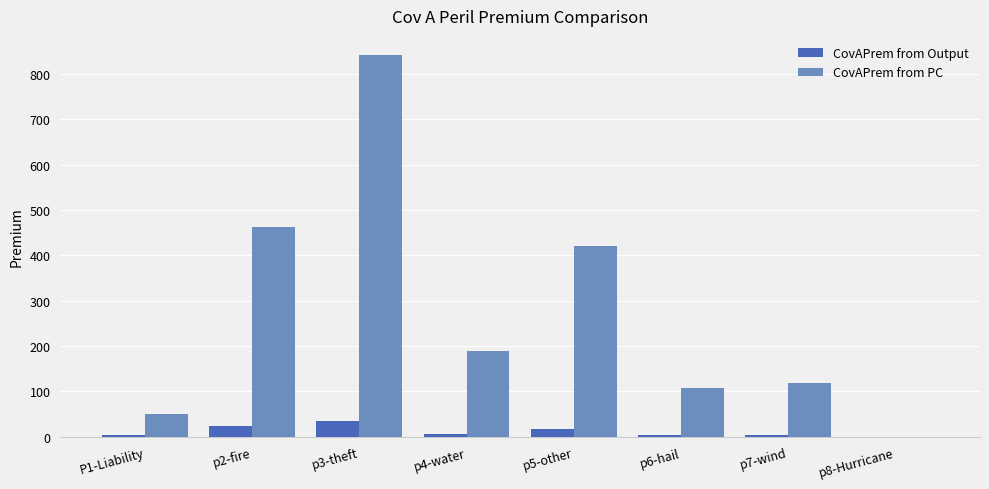

Which series has the largest total across all categories?

CovAPrem from PC